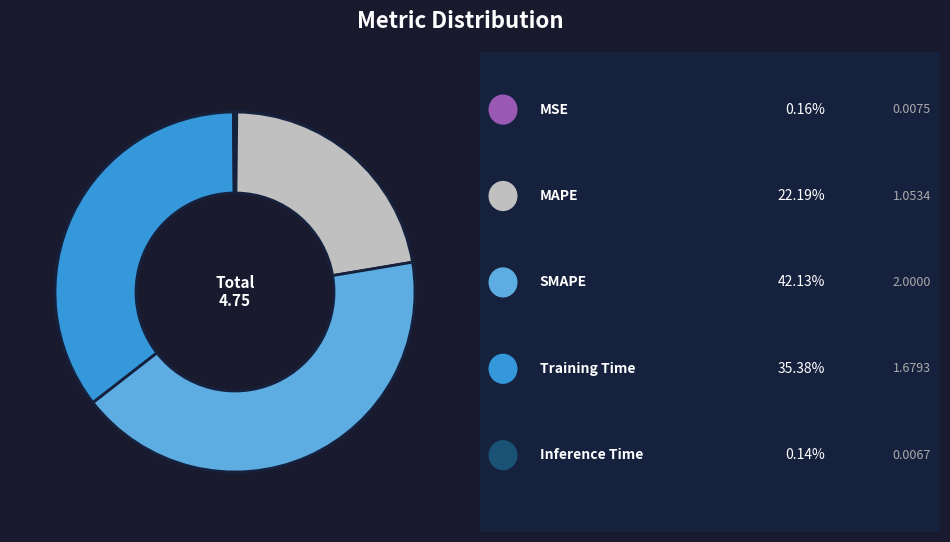

Is there any slice that represents more than half of the pie?

No